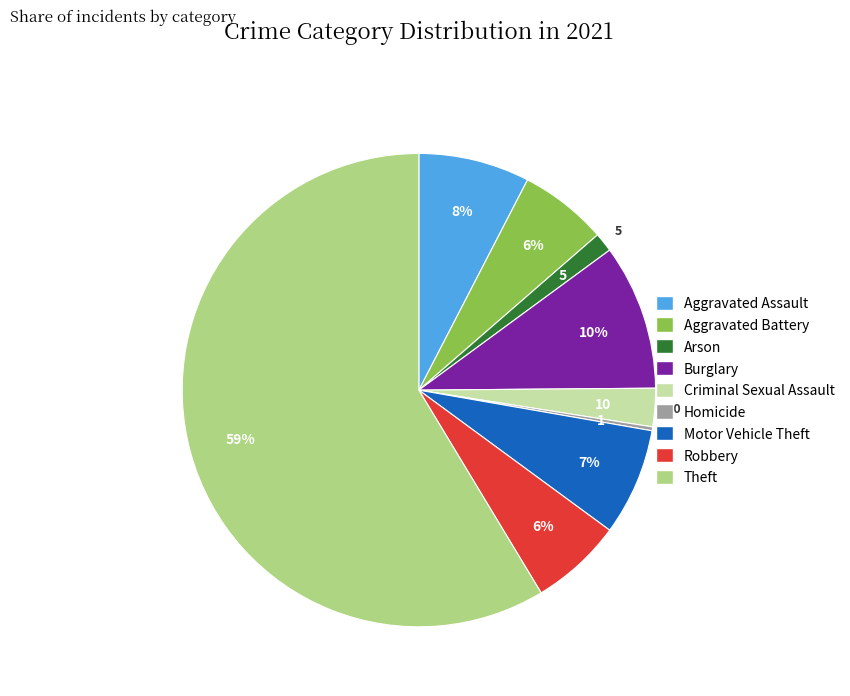

To the nearest percent, what is the combined percentage of Aggravated Battery and Burglary?

16%